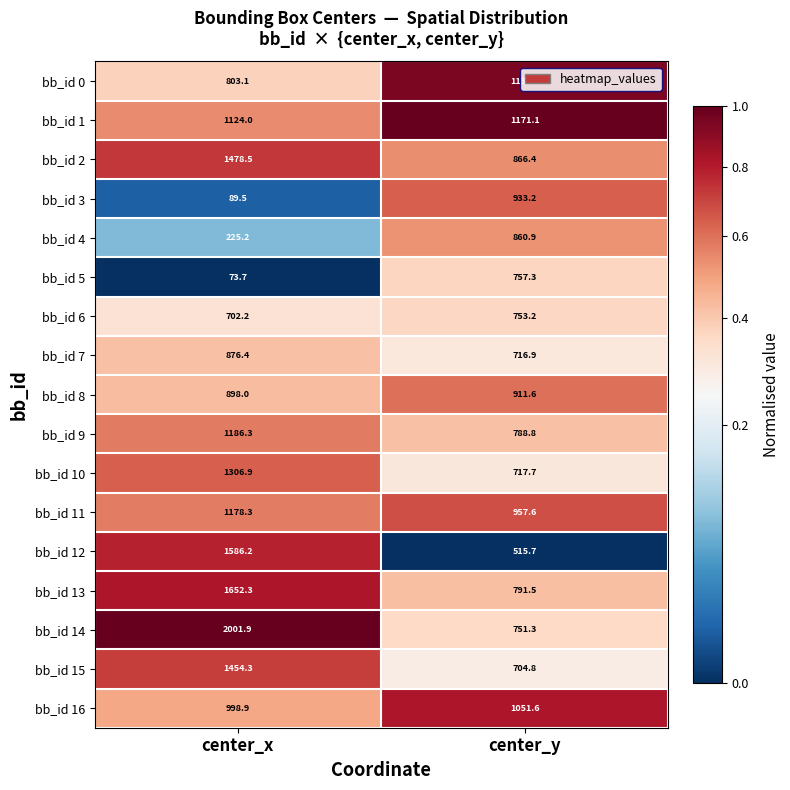

At which label does bb_id 0 first exceed 1134?

center_y